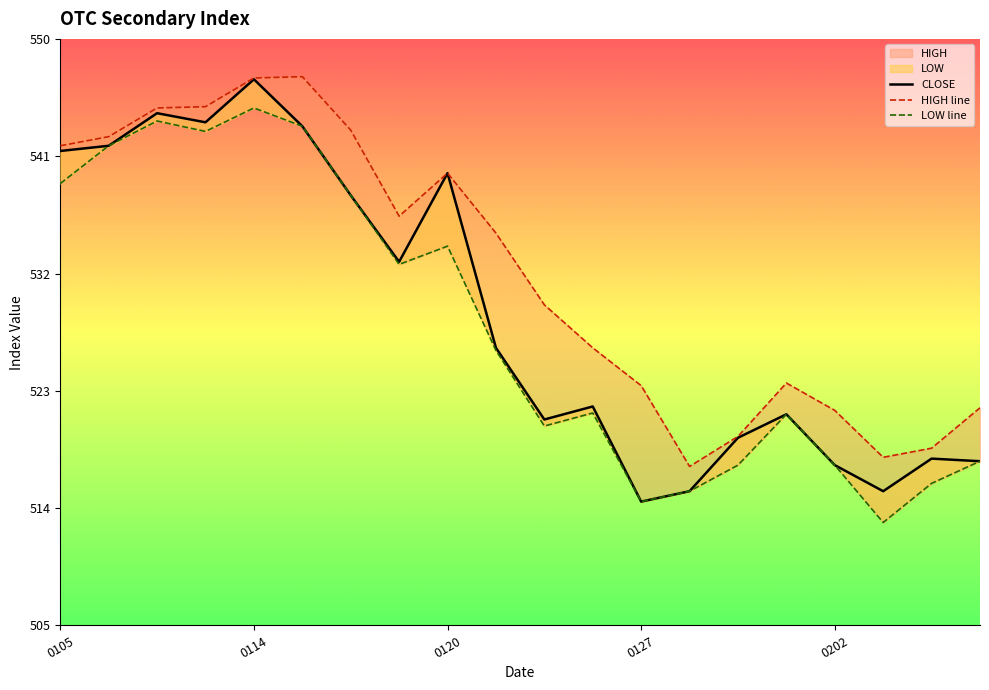

At which label does HIGH reach its minimum?

13970128